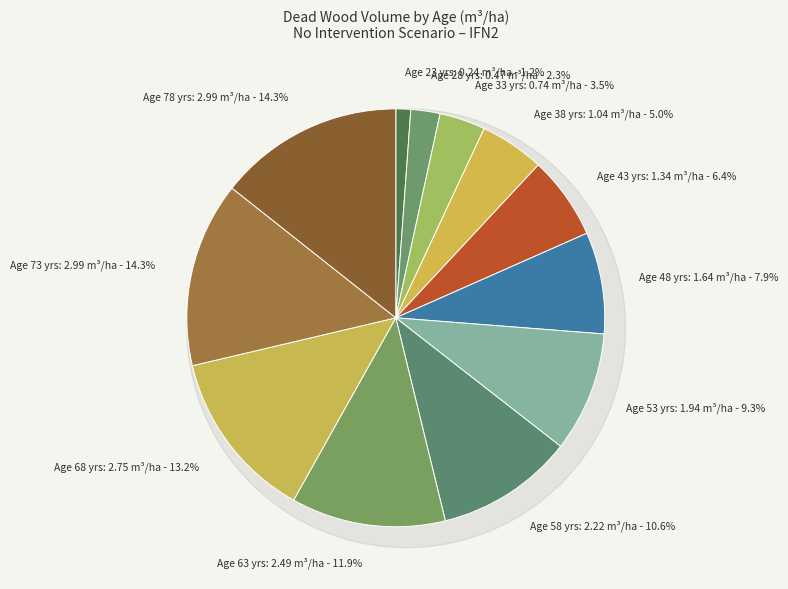

Count the number of slices in the pie.

12